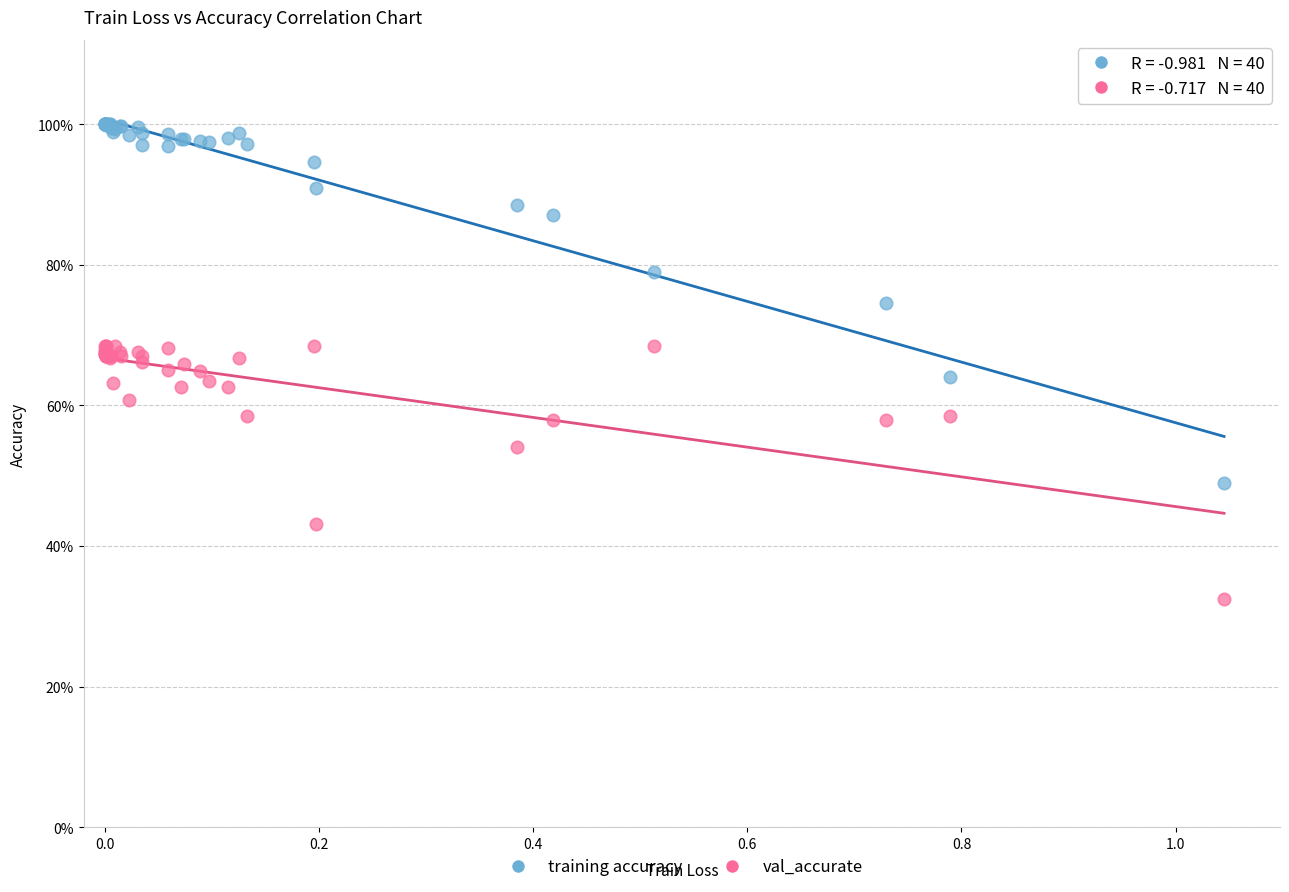

Which series contains the lowest Y value?

val_accurate